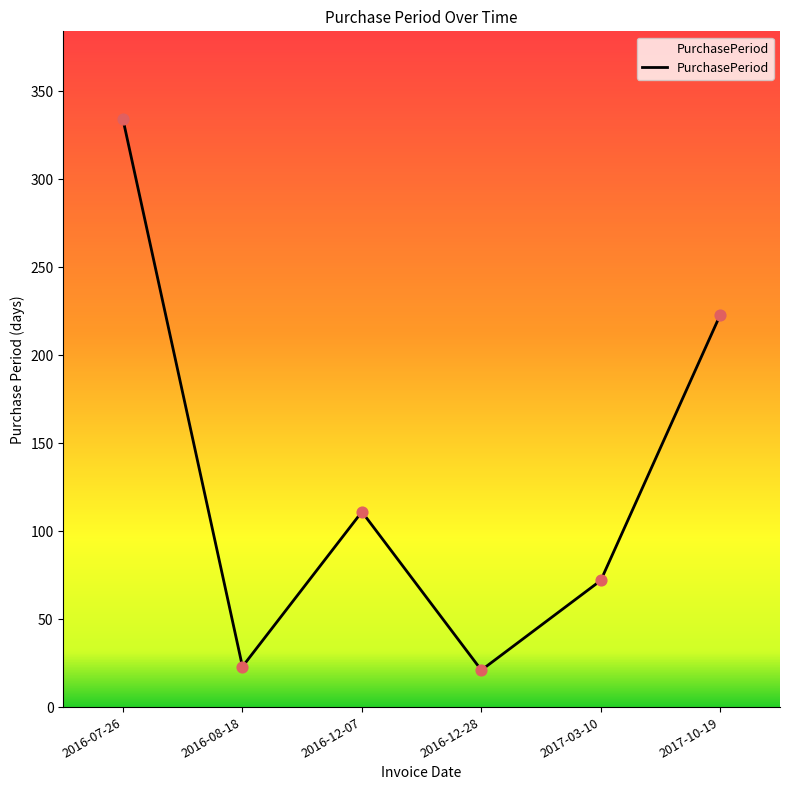

What is the ratio of the value at 2017-03-10 to the value at 2017-10-19?

0.3